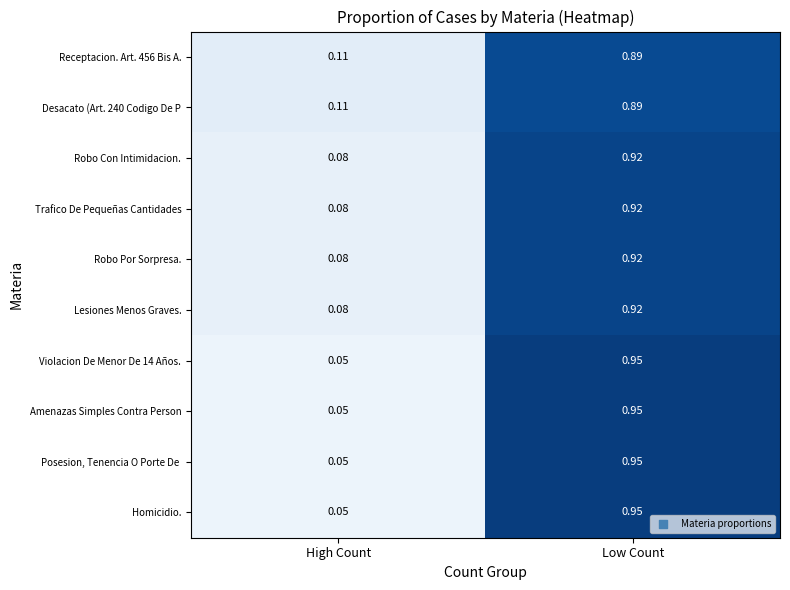

At which label is Lesiones Menos Graves. closest to 0?

High Count